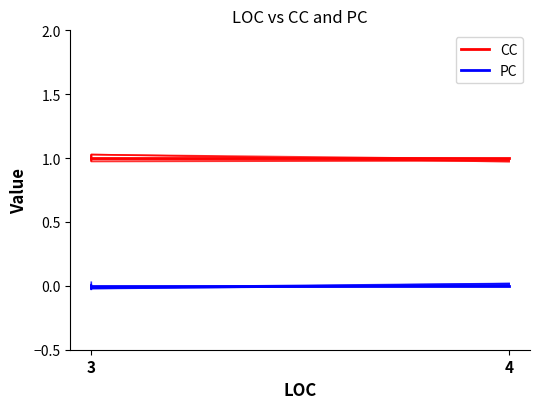

True or false: CC and PC intersect in this chart.

False